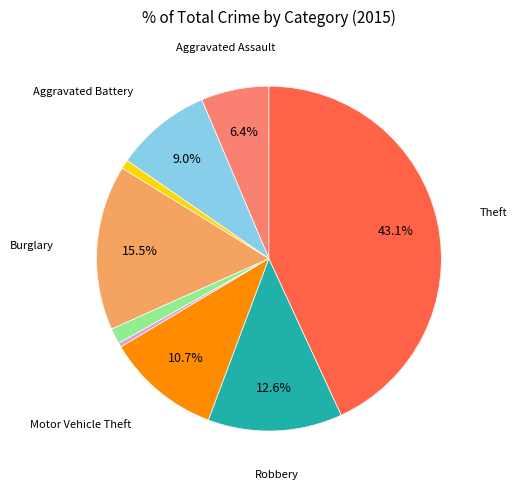

The Burglary slice represents 15% of the pie. True or false?

True